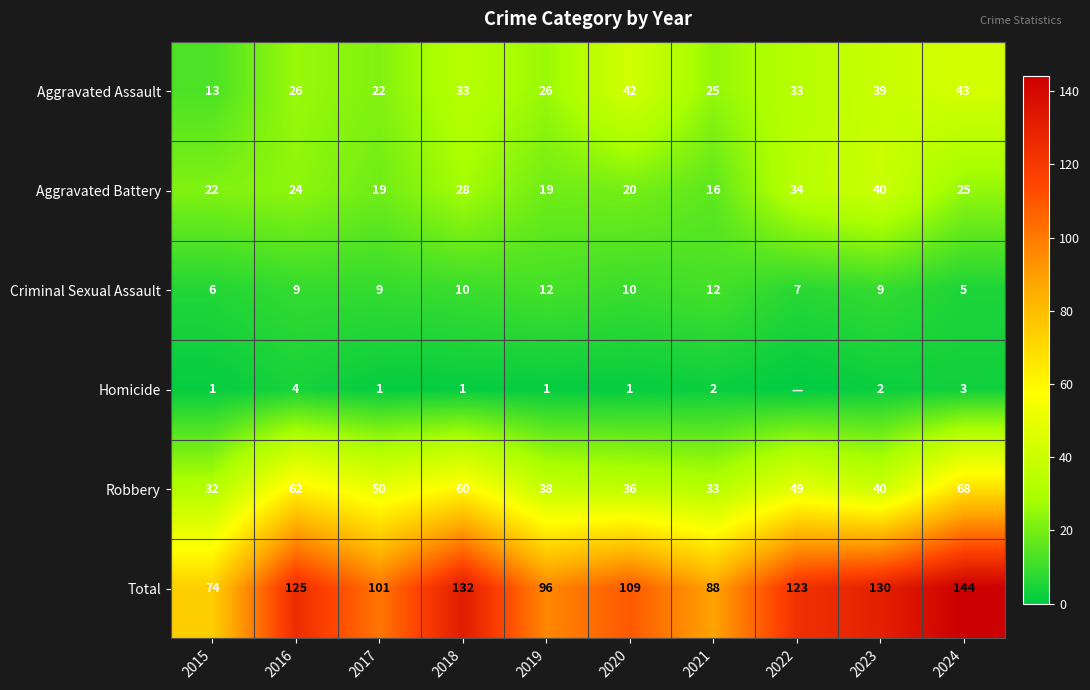

Rank the categories by Total value from lowest to highest.

2015, 2021, 2019, 2017, 2020, 2022, 2016, 2023, 2018, 2024